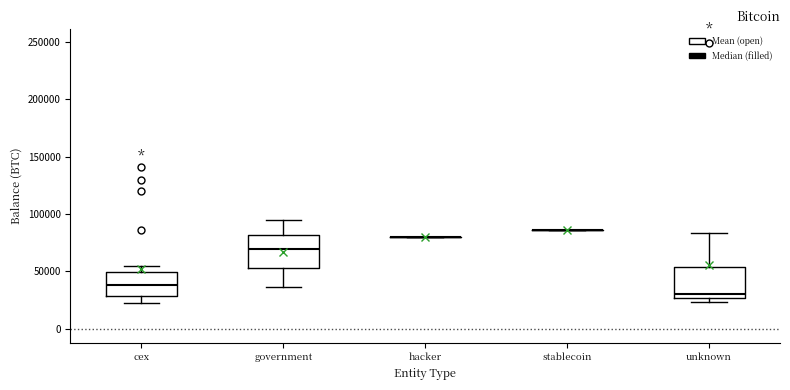

Reading left to right, transcribe this box plot: for each box, give where its median line is, the range the box spans, and where its two whiskers end, as read against the y-axis. The values are not printed on the chart, so give them approximately, as read against the axis.

cex: median 40000, box 30000 to 50000, whiskers 25000 to 55000
government: median 70000, box 55000 to 80000, whiskers 35000 to 95000
hacker: box collapsed to a line at 80000, whiskers 80000 to 80000
stablecoin: box collapsed to a line at 85000, whiskers 85000 to 85000
unknown: median 30000, box 25000 to 55000, whiskers 25000 (just below the box's lower edge) to 85000